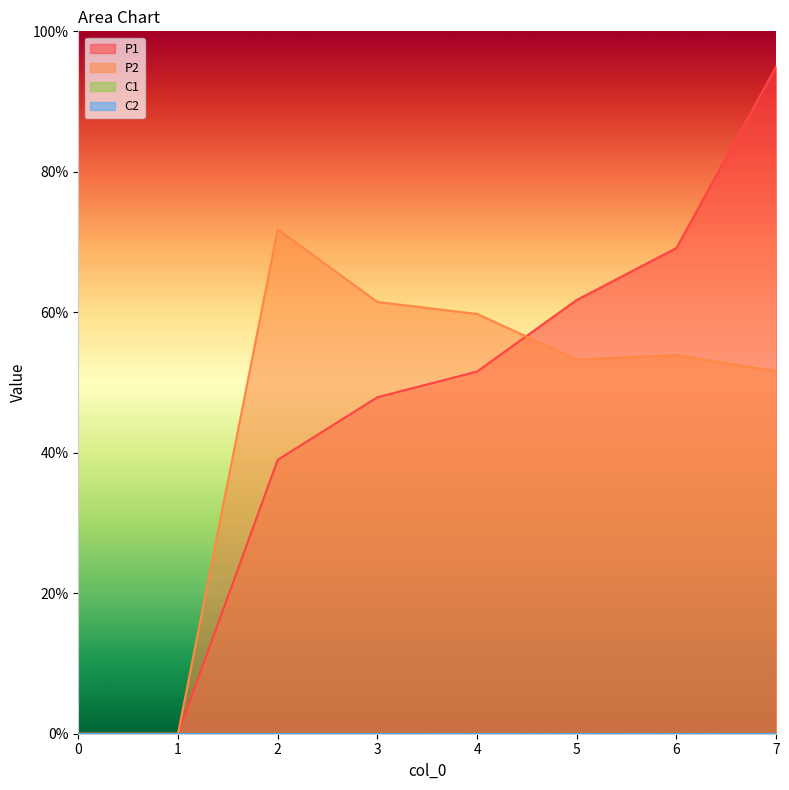

Reading right to left, transcribe all the data shown in this chart.

P1: 7=95.0	6=69.2	5=61.8	4=51.6	3=47.9	2=39.0	1=0.0	0=0.0
P2: 7=51.6	6=53.9	5=53.3	4=59.8	3=61.5	2=71.8	1=0.0	0=0.0